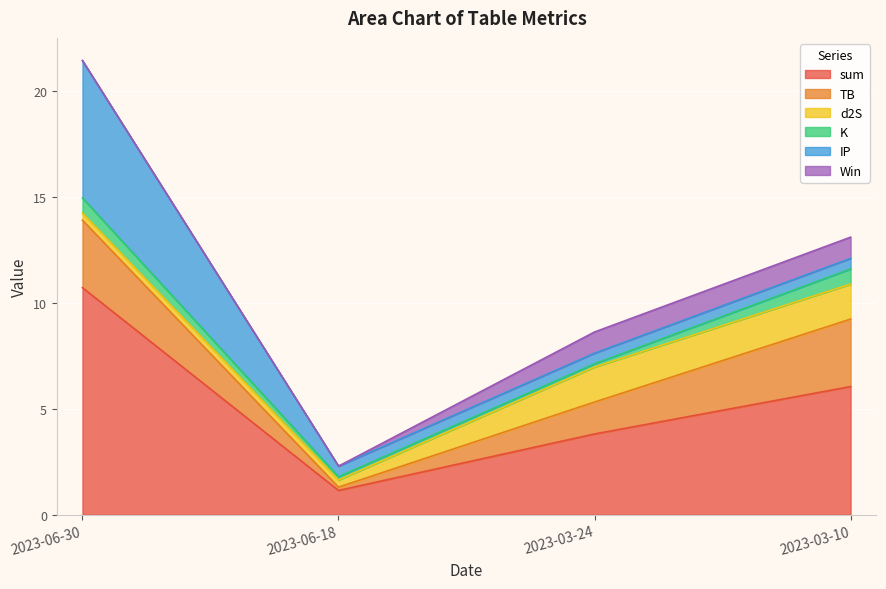

Reading right to left, transcribe all the data shown in this chart.

sum: 6.0	3.8	1.1	10.7
TB: 3.2	1.5	0.2	3.2
d2S: 1.7	1.7	0.3	0.3
K: 0.7	0.2	0.2	0.7
IP: 0.5	0.5	0.5	6.5
Win: 1.0	1.0	0.0	0.0